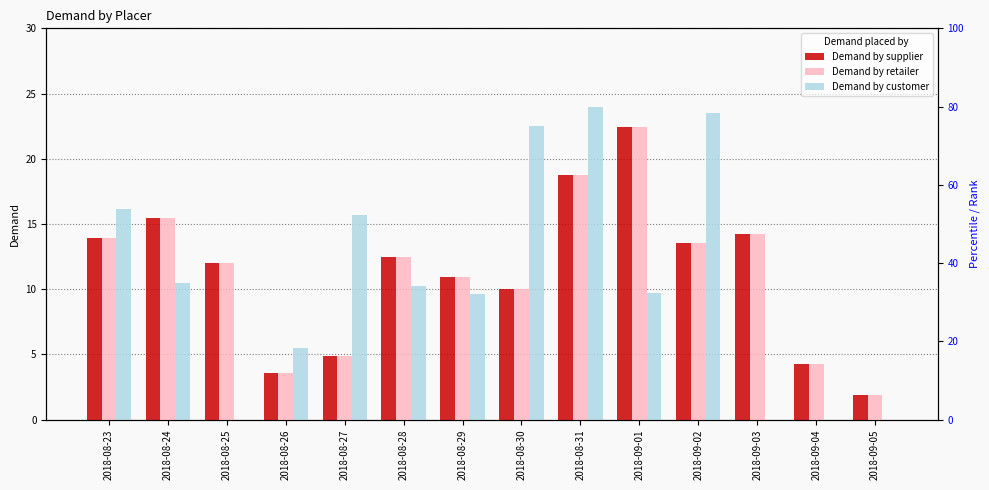

What is the label of the 1st bar from the left?

2018-08-23